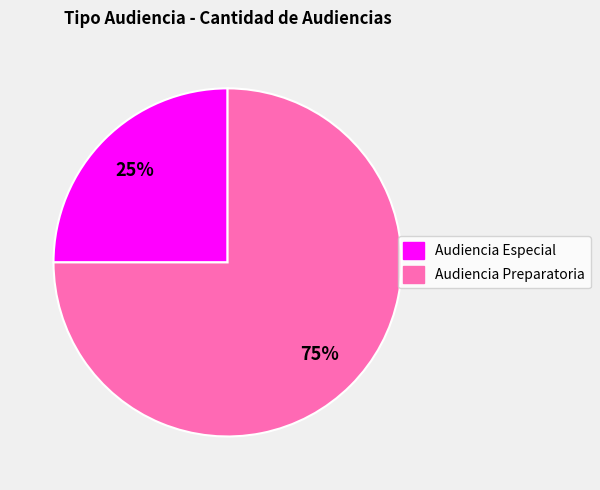

To the nearest percent, what is the difference between the Audiencia Preparatoria and Audiencia Especial slice percentages?

50%